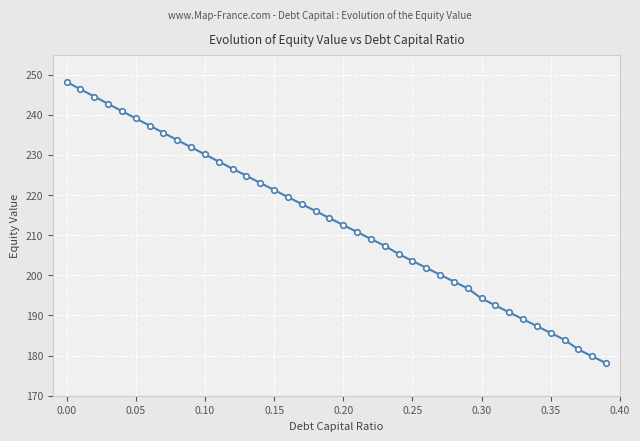

True or false: there are more than 0 points higher than both neighbors.

False